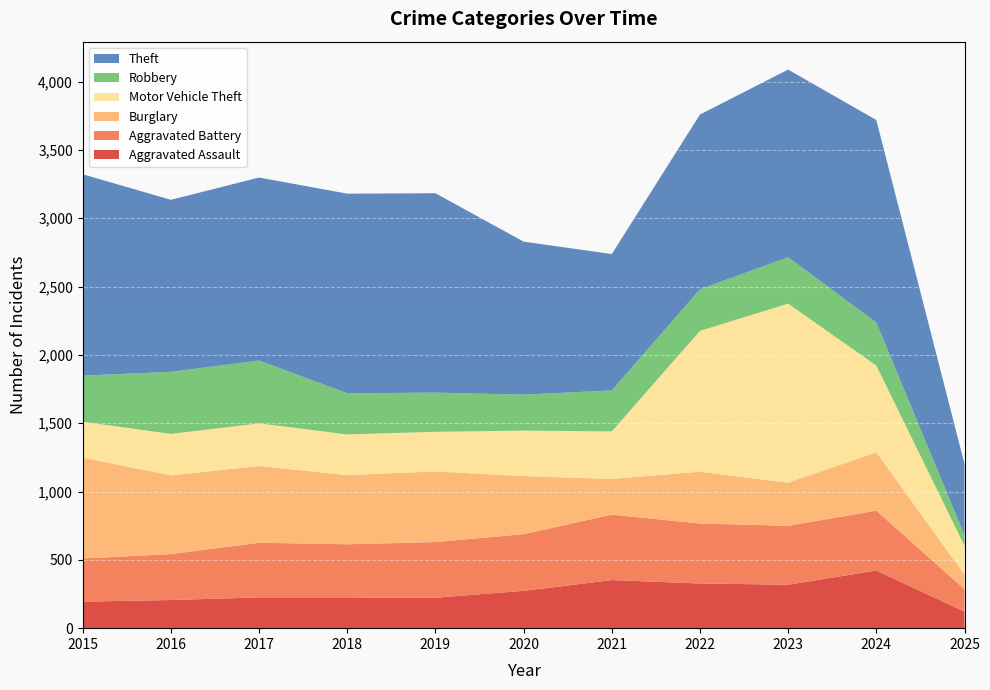

Reading right to left, transcribe all the data shown in this chart.

Aggravated Assault: 2025=121	2024=422	2023=318	2022=327	2021=352	2020=273	2019=223	2018=225	2017=225	2016=206	2015=194
Aggravated Battery: 2025=164	2024=438	2023=431	2022=439	2021=479	2020=415	2019=407	2018=389	2017=400	2016=336	2015=316
Burglary: 2025=107	2024=427	2023=316	2022=379	2021=261	2020=425	2019=517	2018=506	2017=562	2016=576	2015=738
Motor Vehicle Theft: 2025=211	2024=635	2023=1310	2022=1031	2021=348	2020=333	2019=290	2018=298	2017=312	2016=304	2015=263
Robbery: 2025=78	2024=315	2023=340	2022=304	2021=300	2020=263	2019=287	2018=301	2017=460	2016=454	2015=337
Theft: 2025=521	2024=1482	2023=1373	2022=1279	2021=998	2020=1120	2019=1459	2018=1461	2017=1339	2016=1259	2015=1474